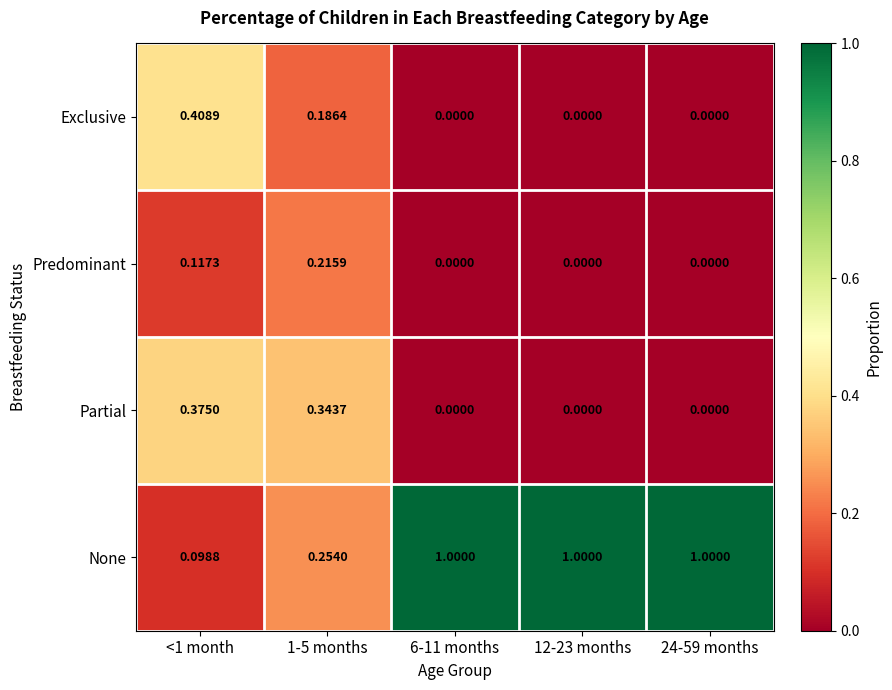

At 1-5 months, list the series in order from largest to smallest.

Partial, None, Predominant, Exclusive